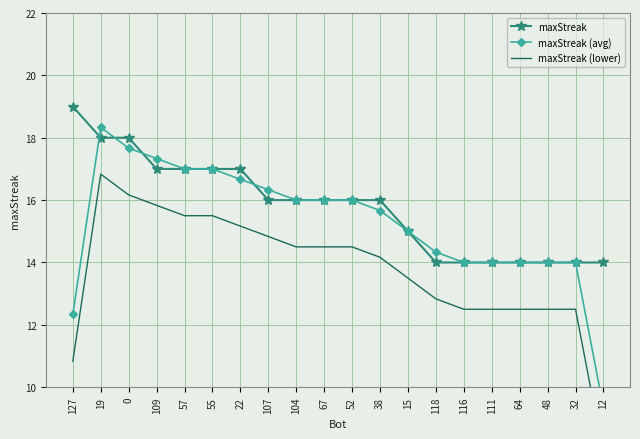

True or false: maxStreak has a value of 14.0 at 118.

True